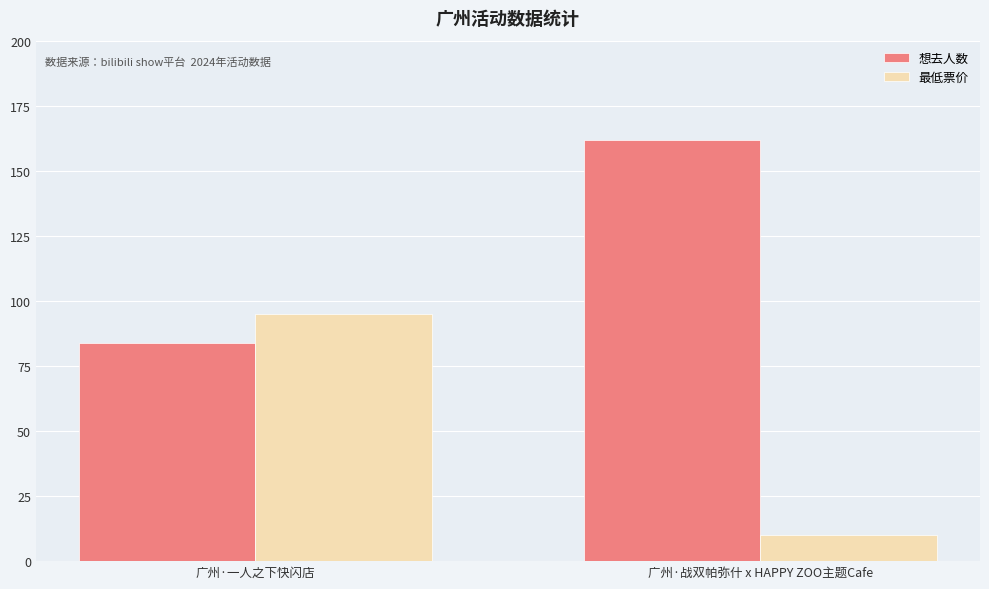

List the series in order of their overall mean, lowest first.

最低票价, 想去人数